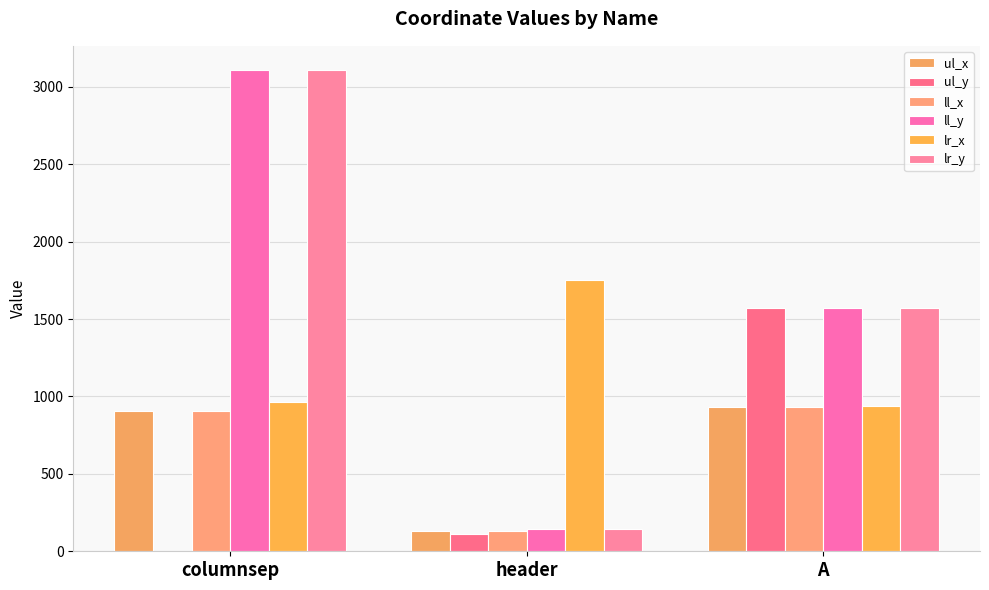

How many values in ul_y are above zero?

2